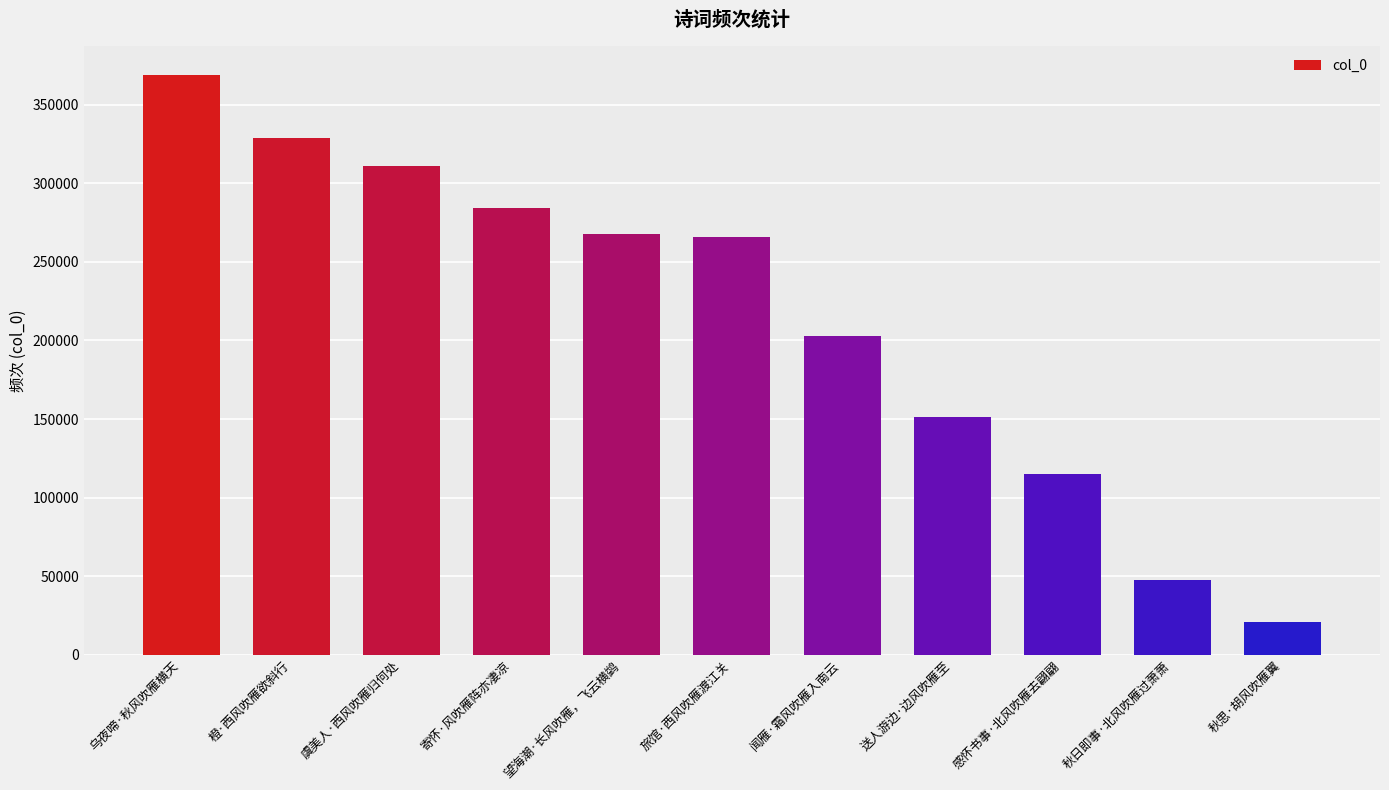

What is the difference between the second highest and second lowest values?

280738